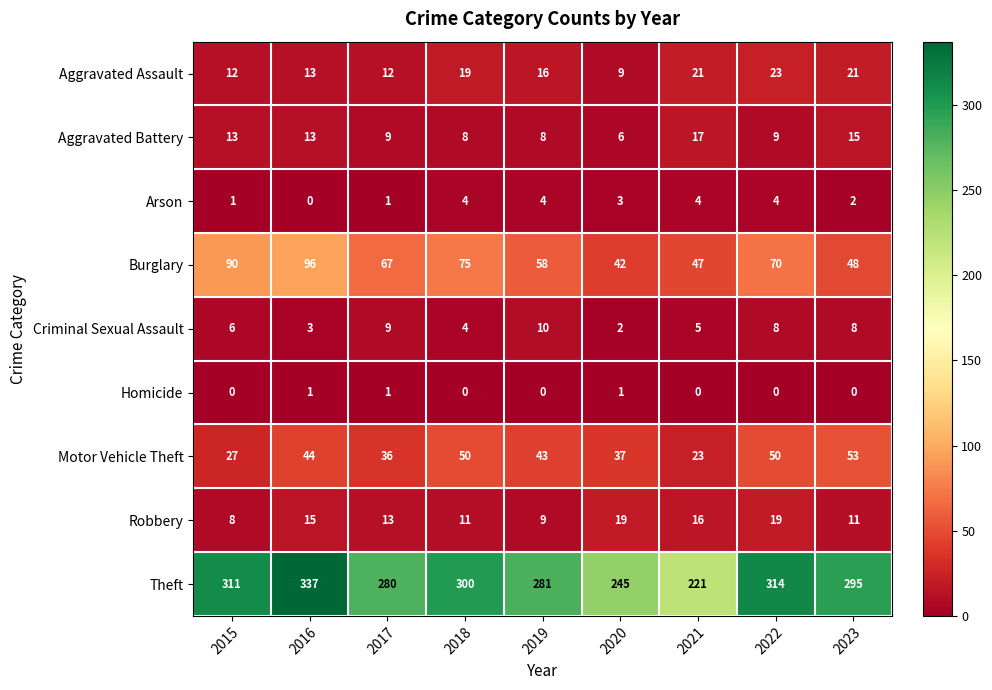

At which label does Robbery first exceed 13?

2016